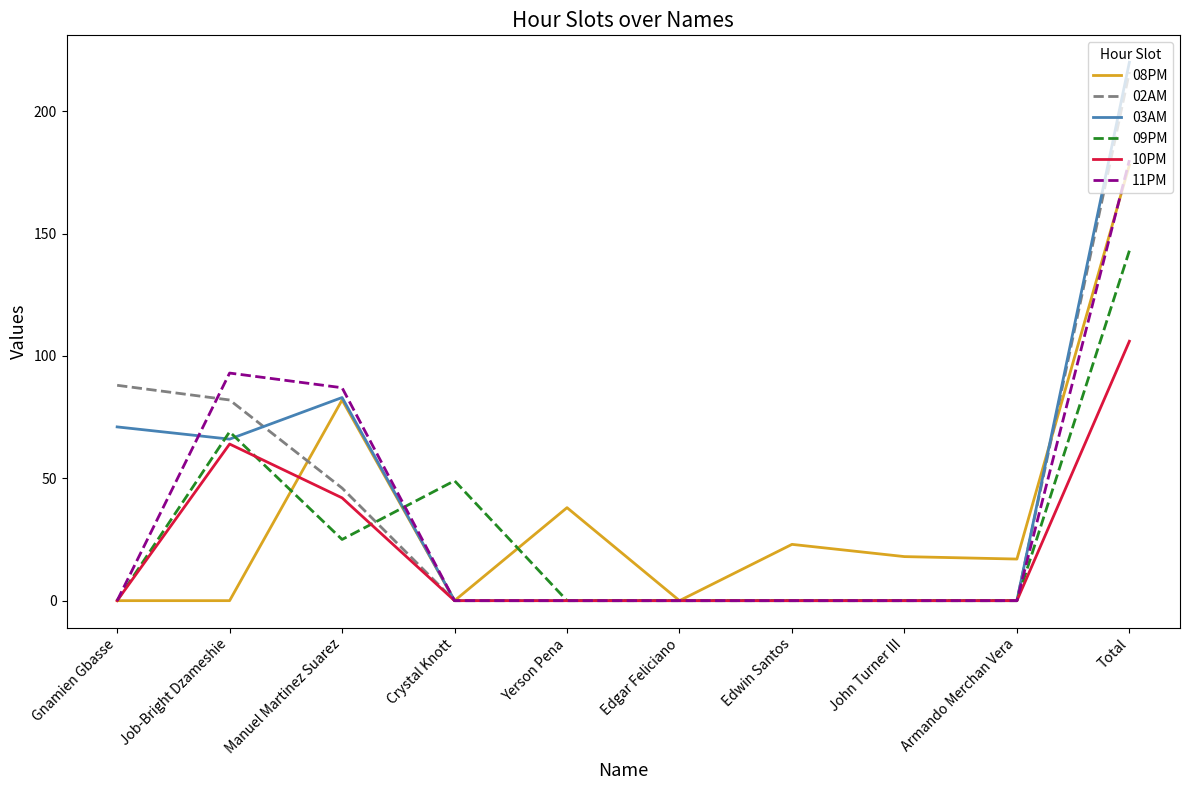

What position from the left is Total?

10